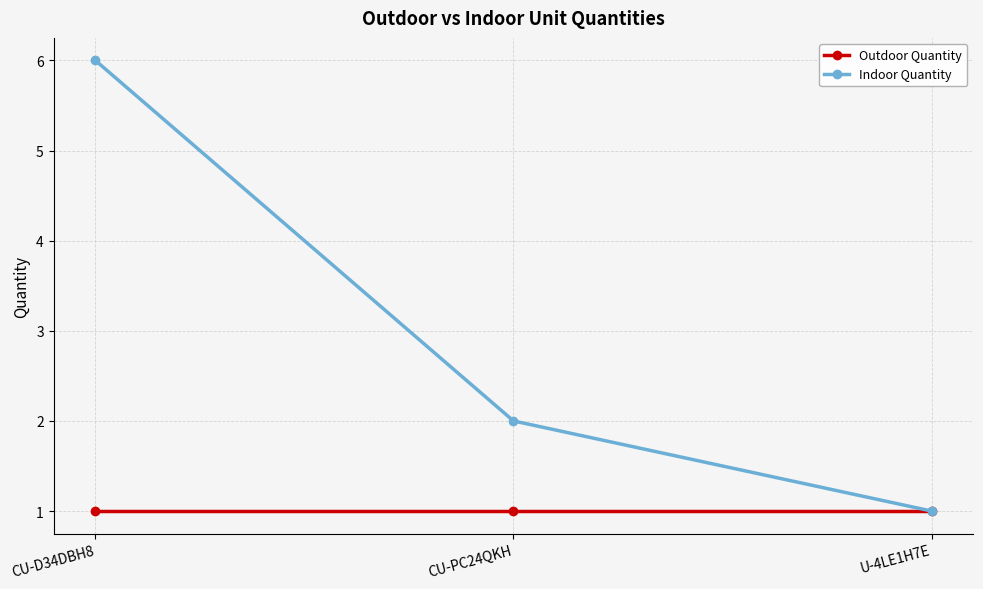

Which series has the widest spread of values?

Indoor Quantity